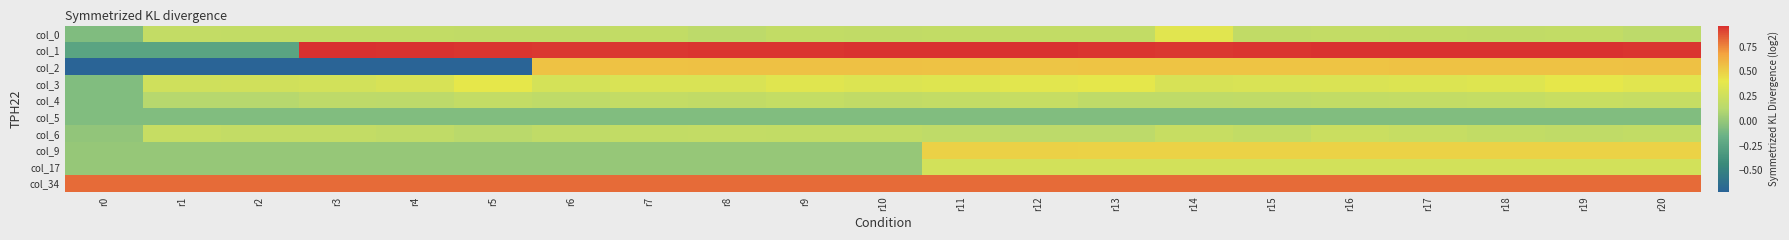

Count the number of data series in this chart.

10